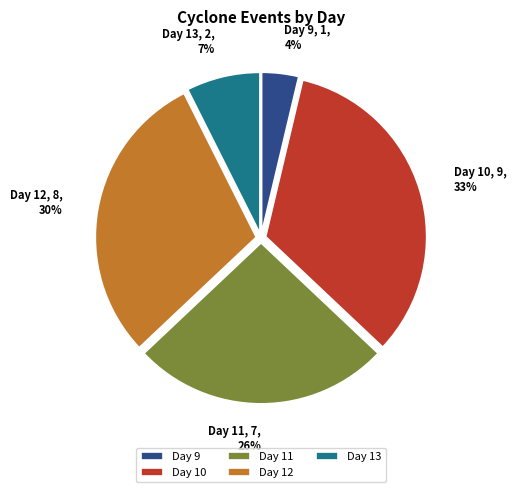

Which has a higher value, Day 10 or Day 11?

Day 10